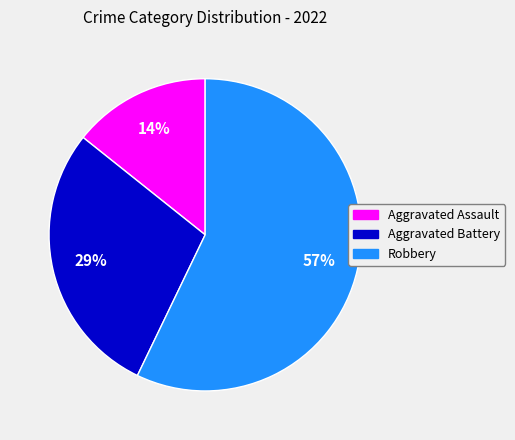

Does any single category account for the majority?

Yes